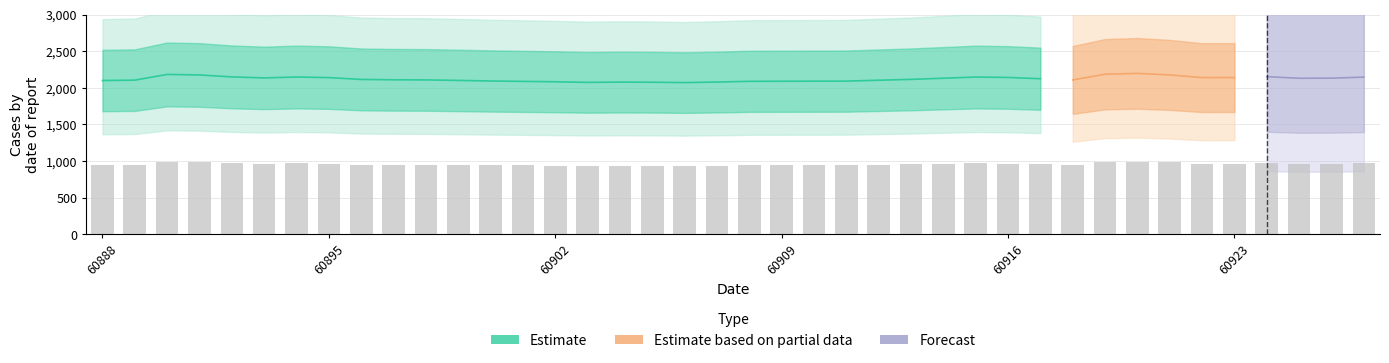

What is the difference between the values at 60919 and 60911?

42.4